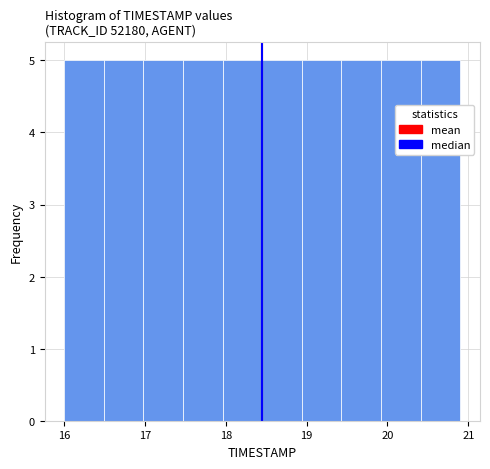

Reading left to right, transcribe this chart: for each bar, give the range it covers on the x-axis and its height. Neither the bar edges nor the heights are printed on the chart, so give them approximately, as read against the axes.

16.00 to 16.49: 5
16.49 to 16.98: 5
16.98 to 17.47: 5
17.47 to 17.96: 5
17.96 to 18.45: 5
18.45 to 18.94: 5
18.94 to 19.43: 5
19.43 to 19.92: 5
19.92 to 20.41: 5
20.41 to 20.90: 5